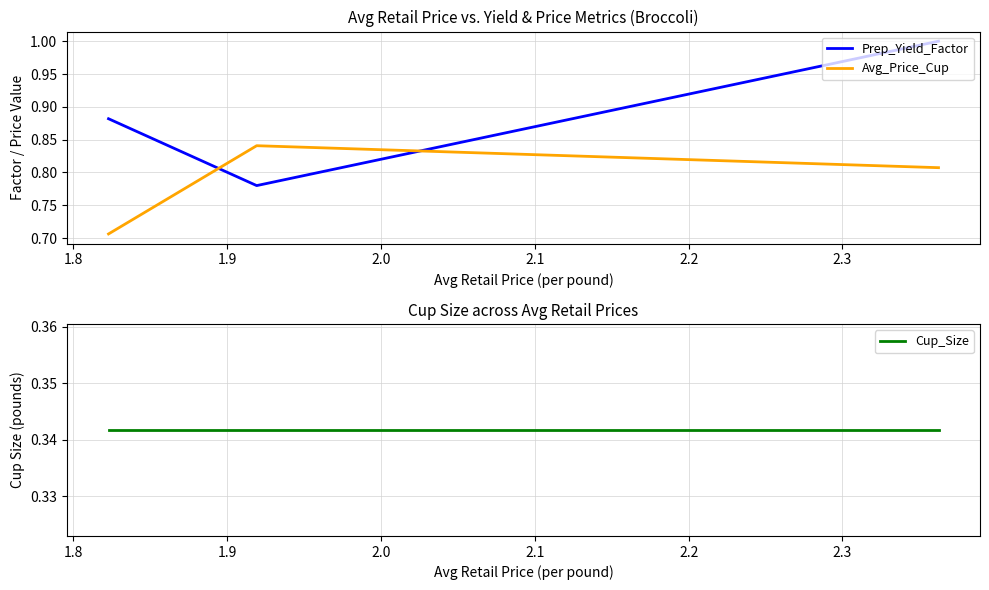

What are all the series names shown in the legend?

Prep_Yield_Factor, Avg_Price_Cup, Cup_Size